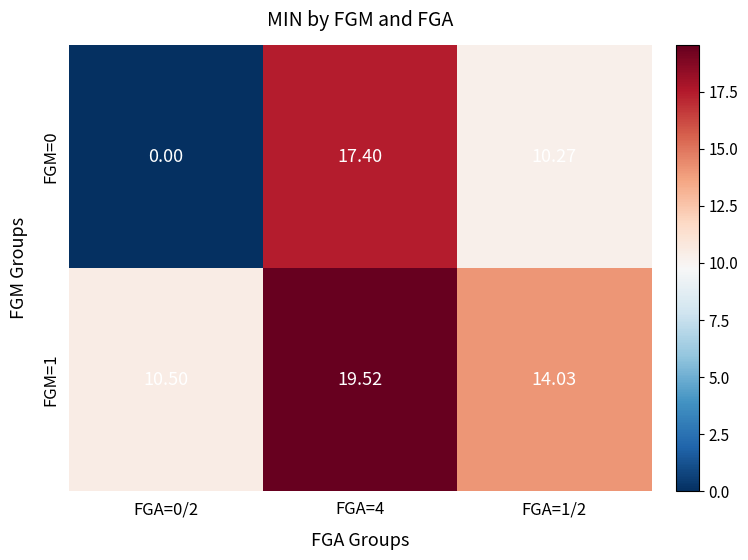

What is the maximum value shown in the chart?

19.5